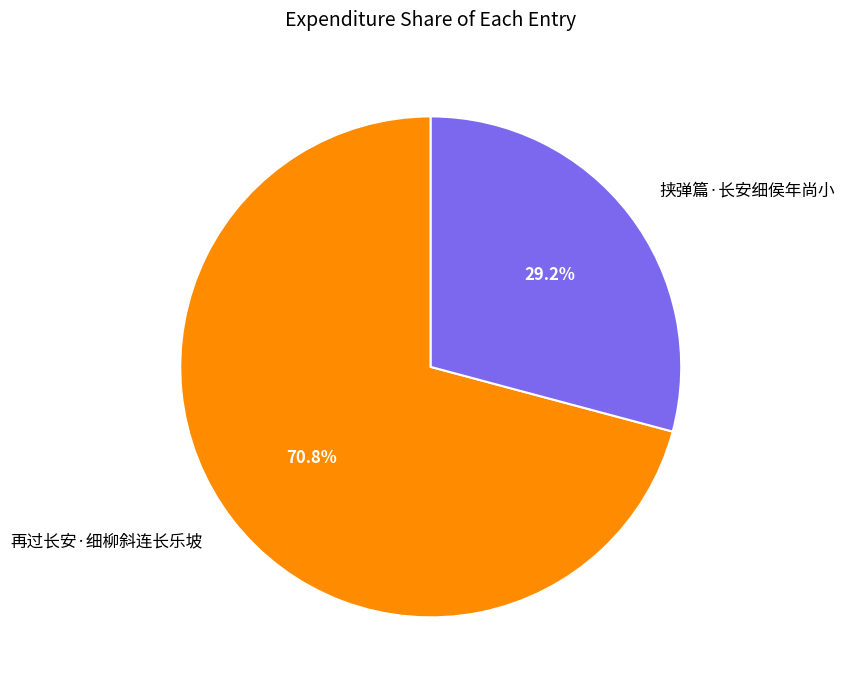

What is the ratio of the value at 再过长安·细柳斜连长乐坡 to the value at 挟弹篇·长安细侯年尚小?

2.4